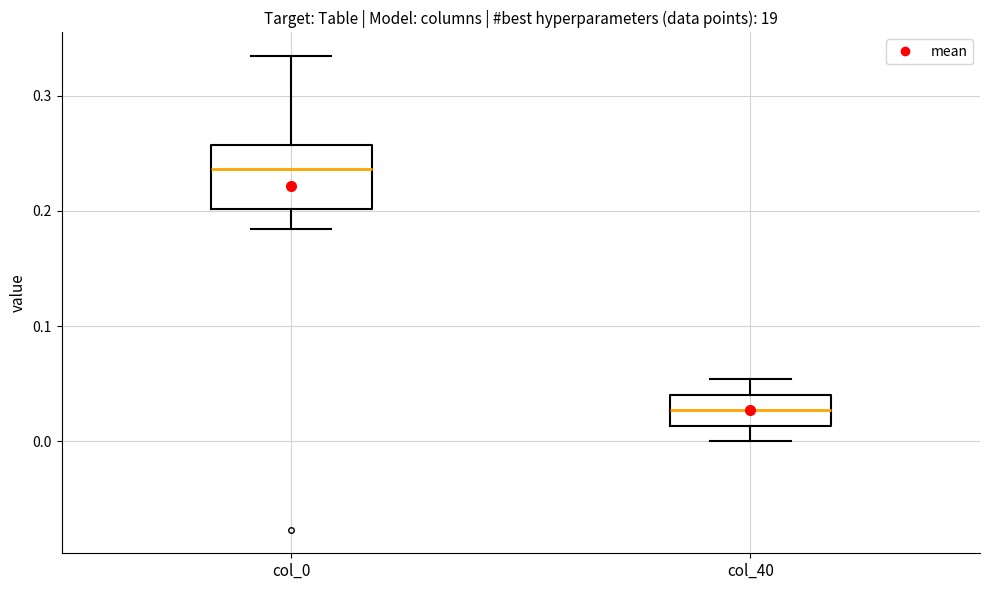

Which box has the highest median line?

col_0